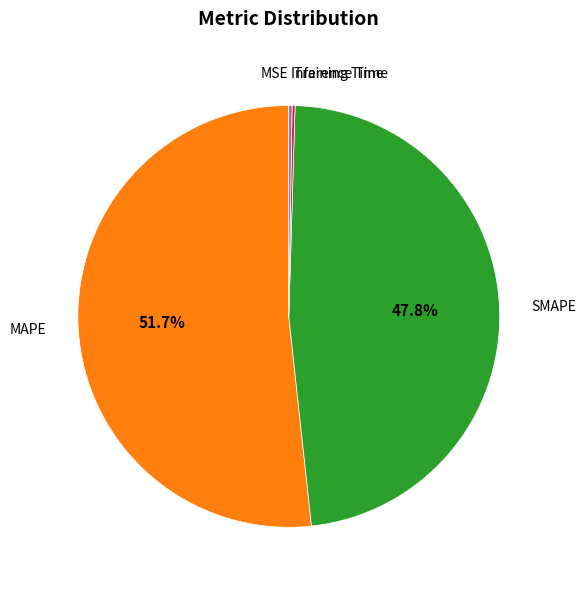

Is there a majority slice in this chart?

Yes